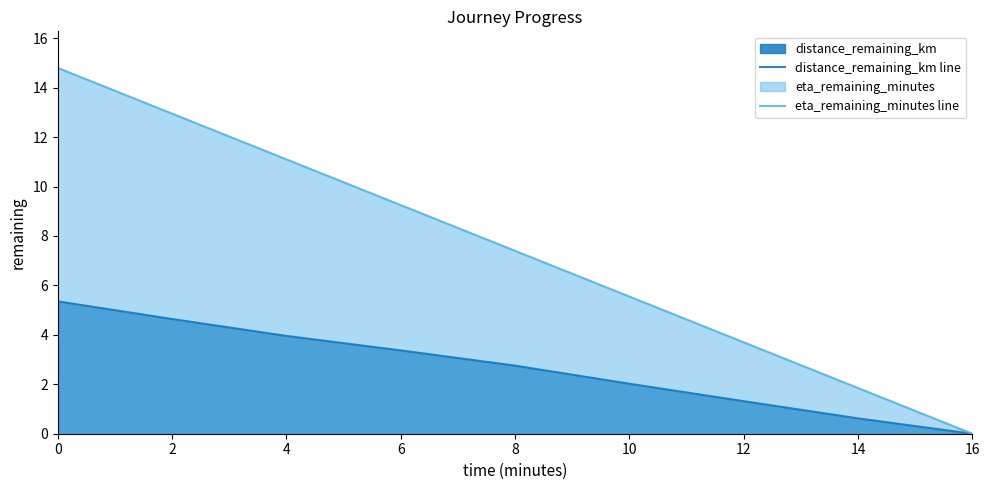

Reading left to right, list all the values displayed in this chart.

distance_remaining_km line: 0=5.4	2=4.6	4=4.0	6=3.4	8=2.8	10=2.0	12=1.3	14=0.6	16=0.0
eta_remaining_minutes line: 0=14.8	2=12.9	4=11.1	6=9.2	8=7.4	10=5.5	12=3.7	14=1.9	16=0.0